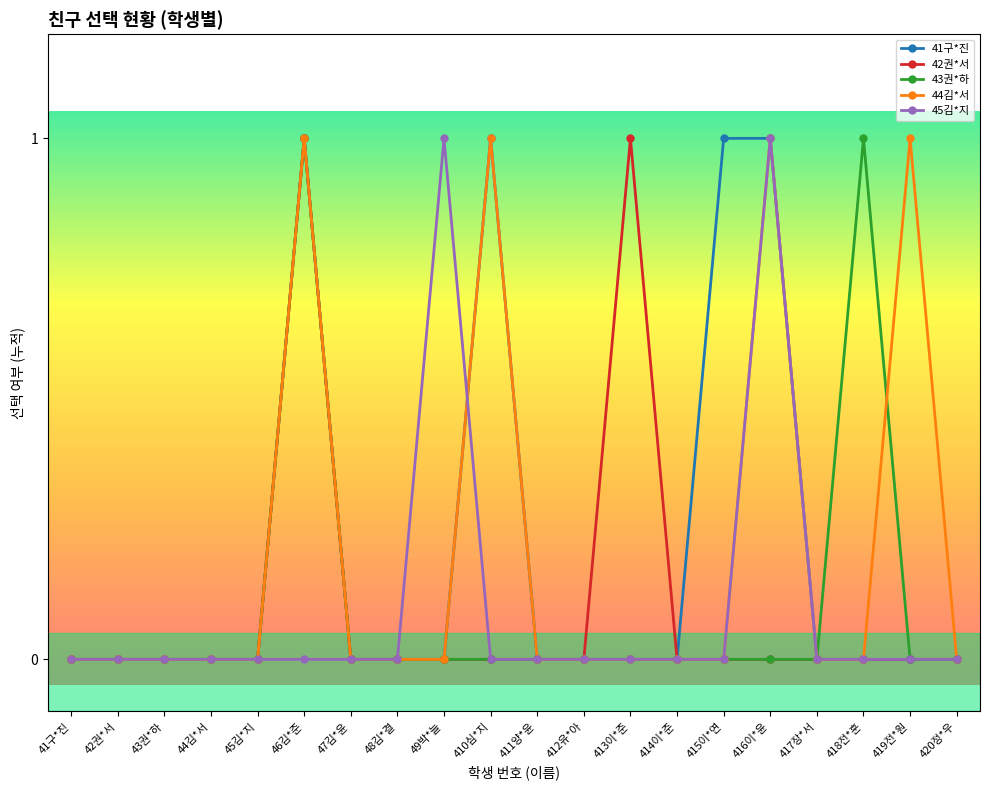

The 41구*진 series shows 1 at 46김*준. True or false?

True